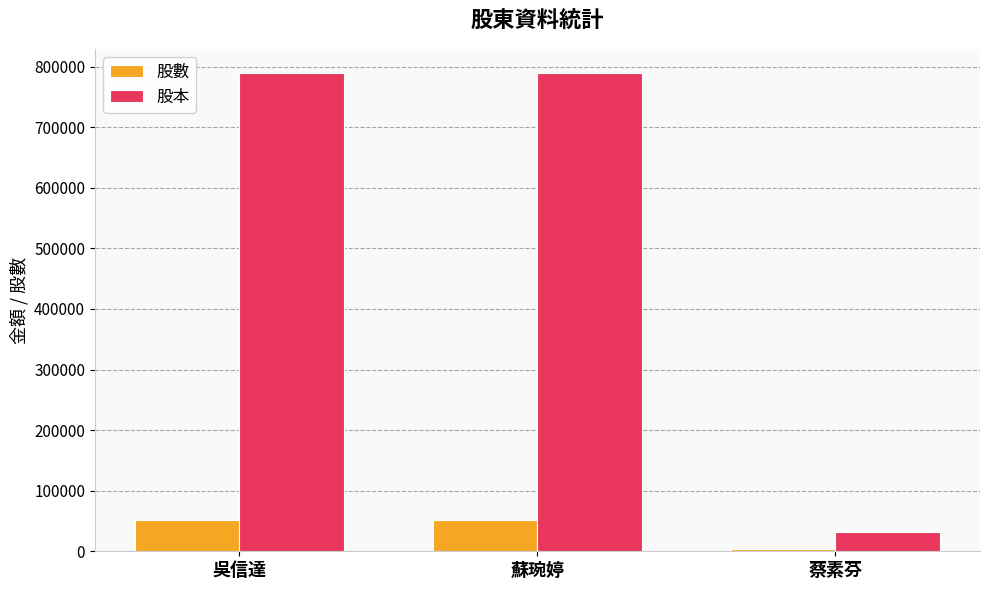

Is the value of 股數 at 蔡素芬 greater than the value of 股本 at 蘇琬婷?

No